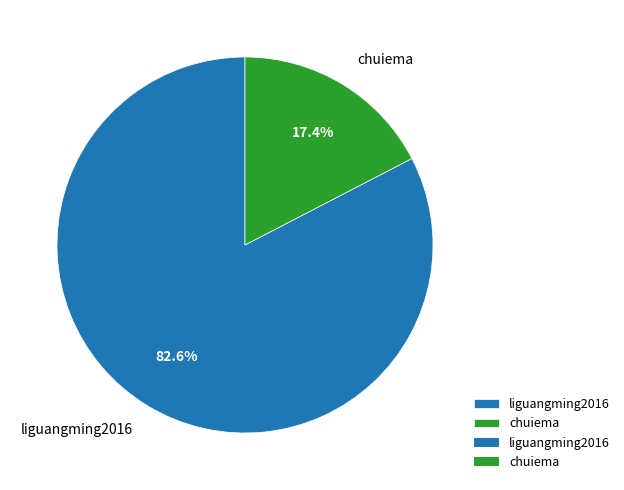

Is it true that chuiema is 12% of the pie?

False